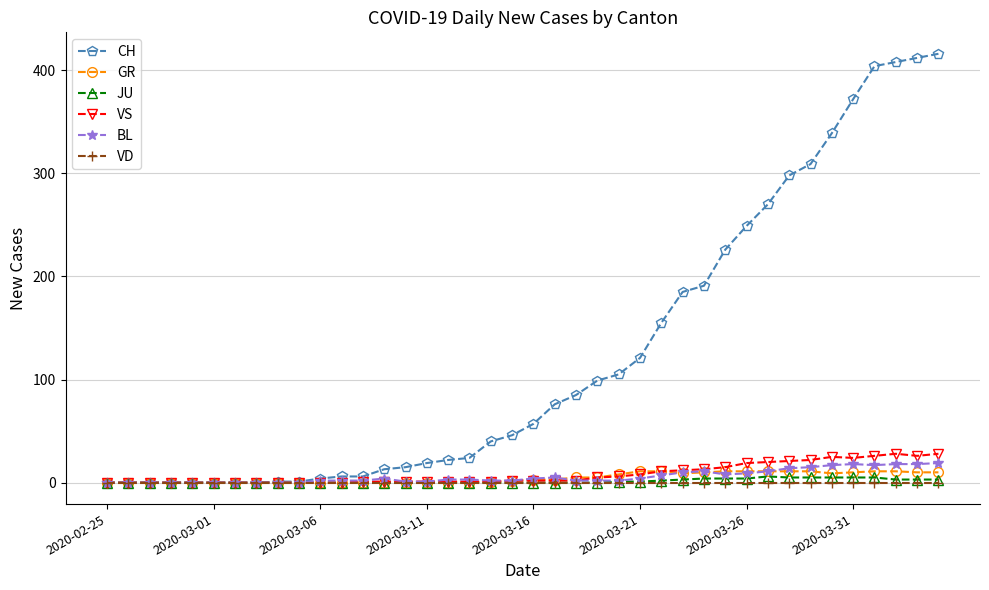

Which series has the largest range (max minus min)?

CH